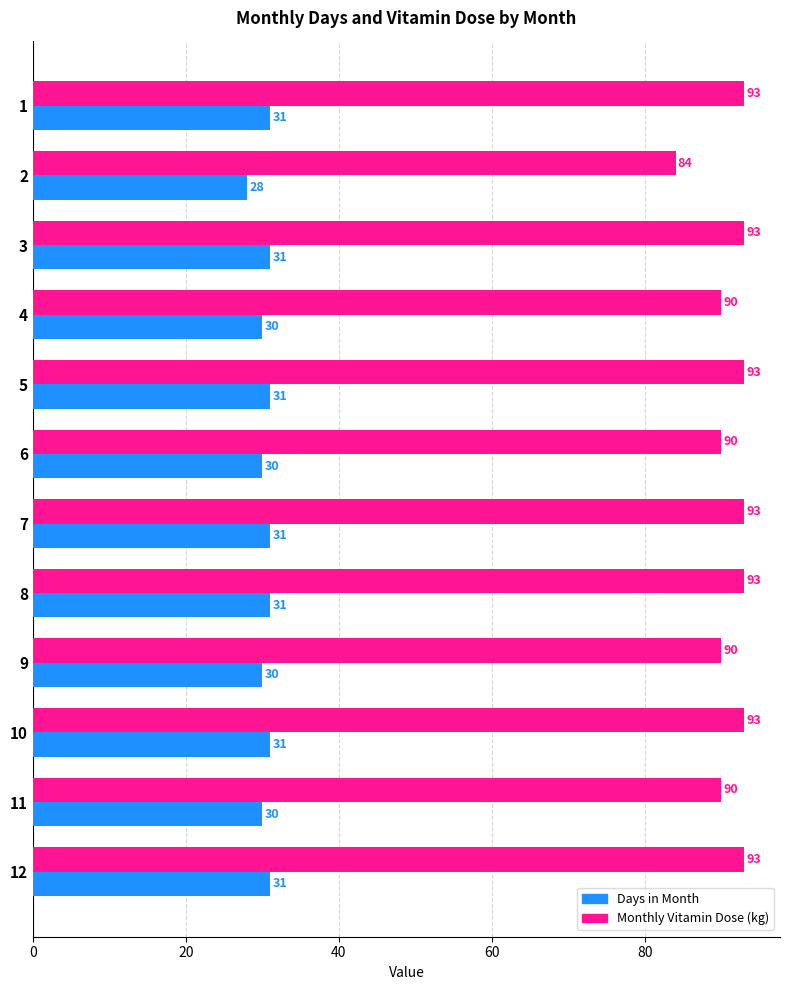

True or false: Monthly Vitamin Dose (kg) has a value of 43 at 6.

False